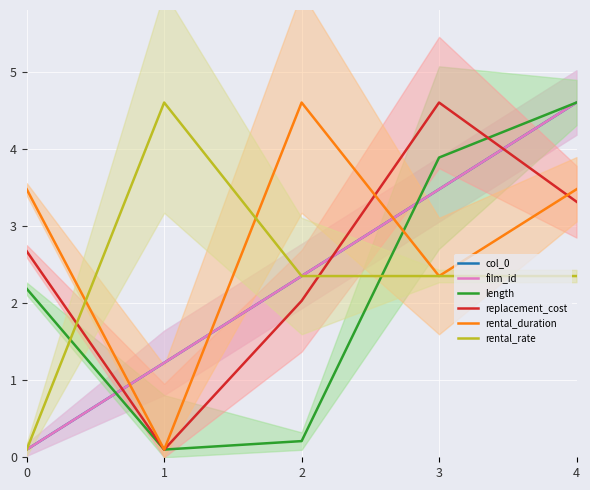

What is the spread (max minus min) of values at 1?

4.5